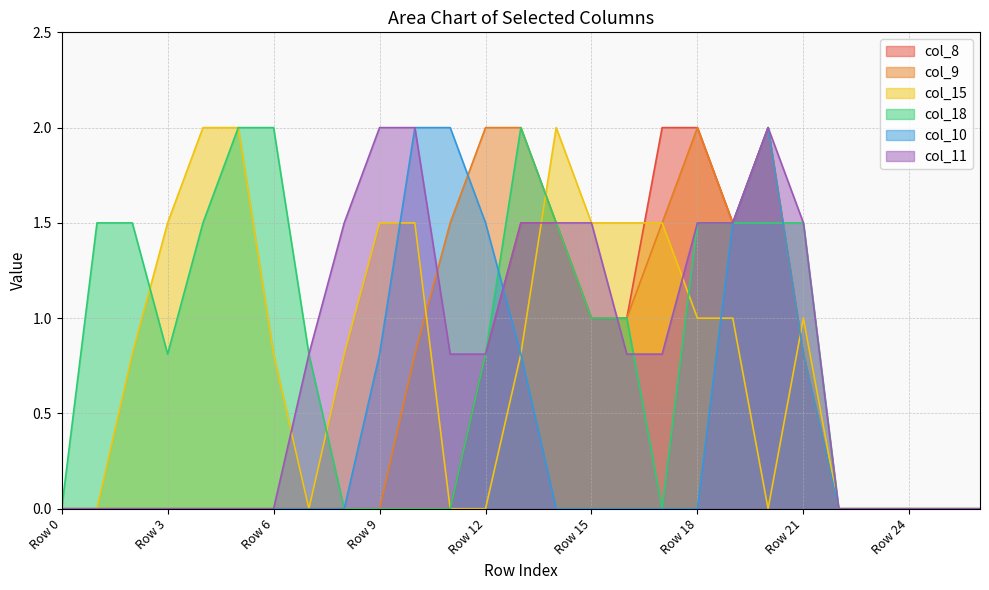

The value of col_8 at Row 15 is 1.0. True or false?

True